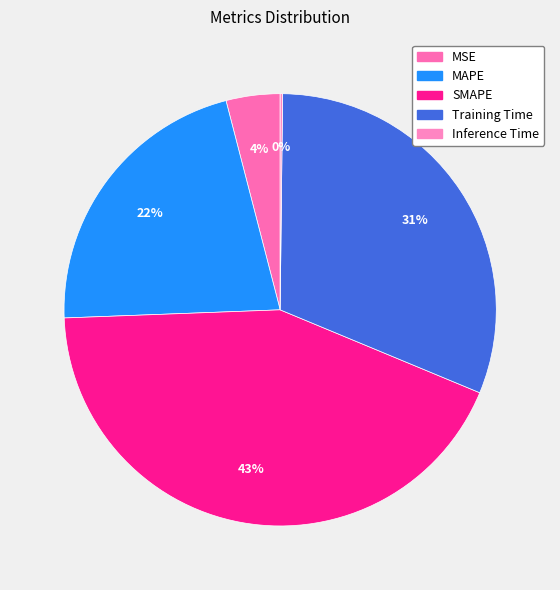

Does any single category account for the majority?

No